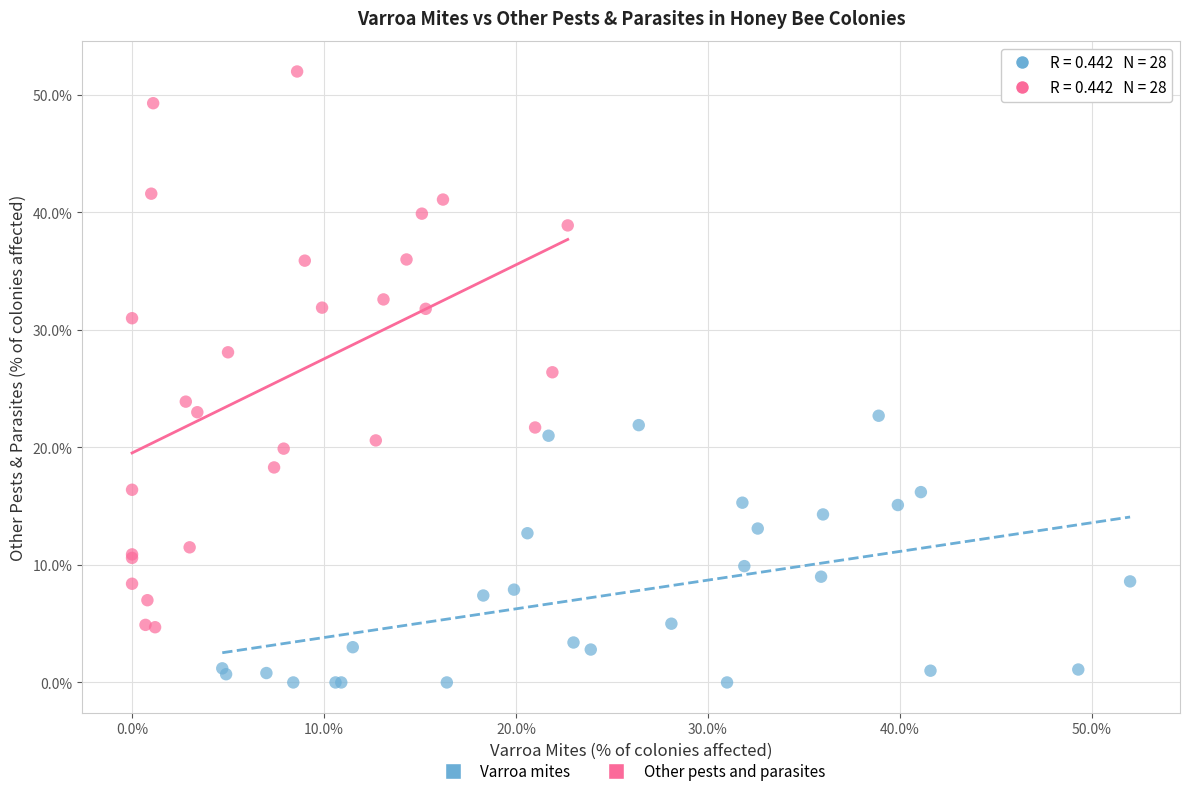

Which series contains the highest Y value?

Other pests and parasites